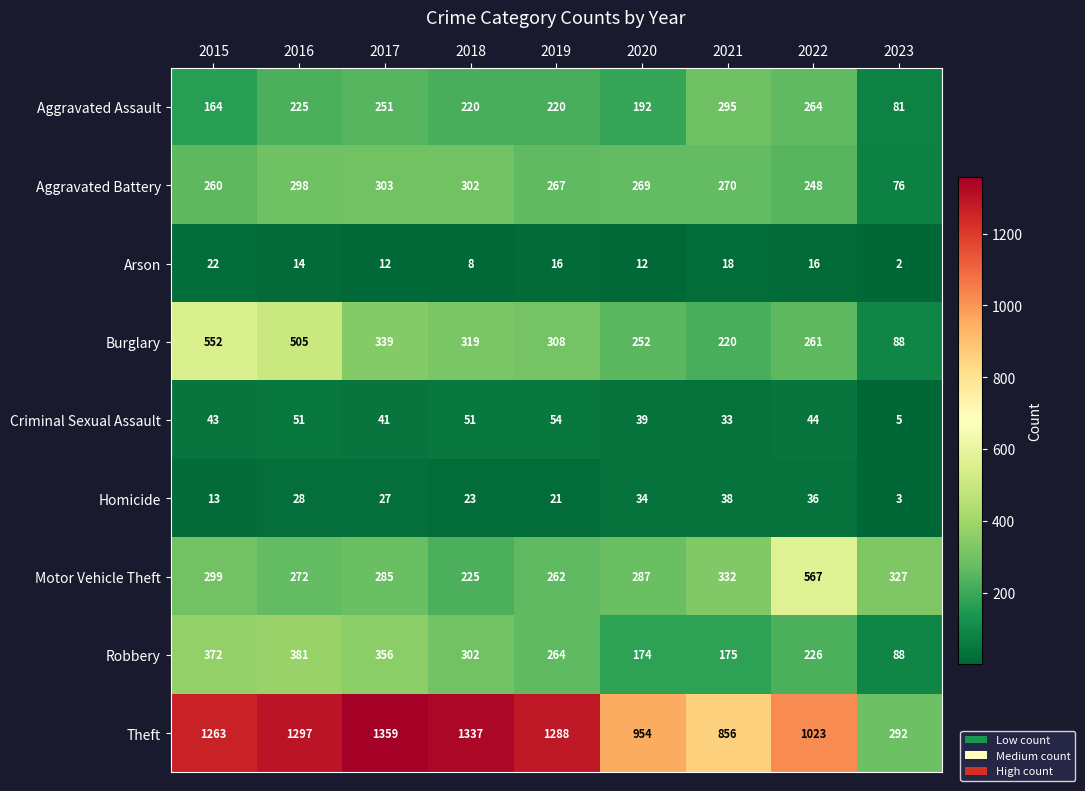

List the series in order of their peak value, highest first.

Theft, Motor Vehicle Theft, Burglary, Robbery, Aggravated Battery, Aggravated Assault, Criminal Sexual Assault, Homicide, Arson